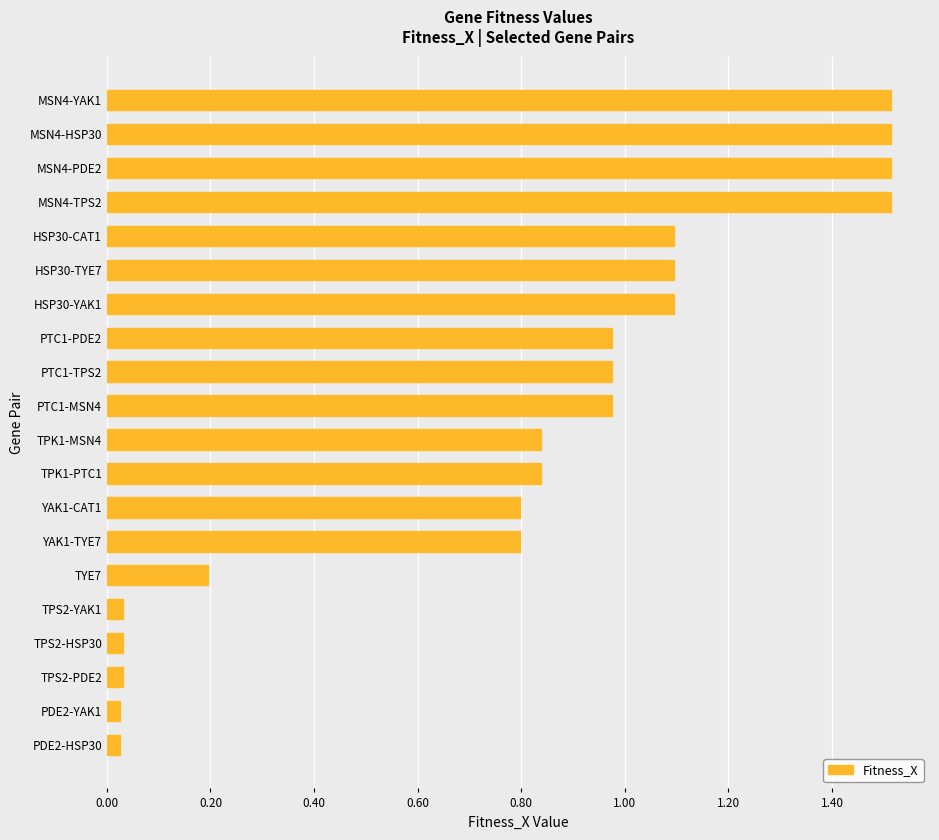

What is the sum of all values?

15.9